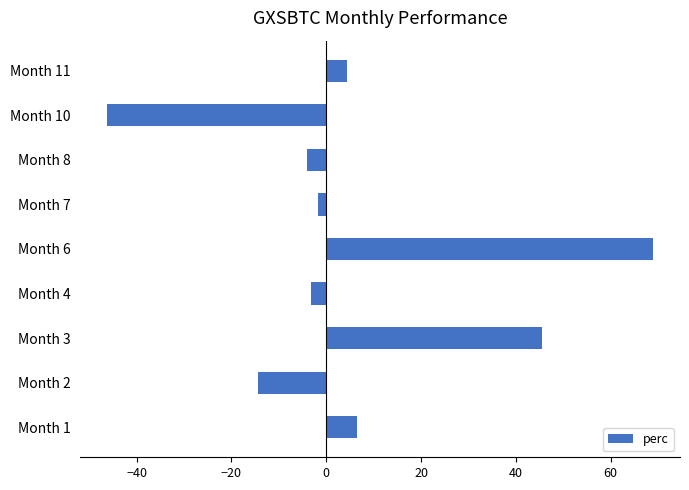

Is it true that the value at Month 1 is 6.6?

True